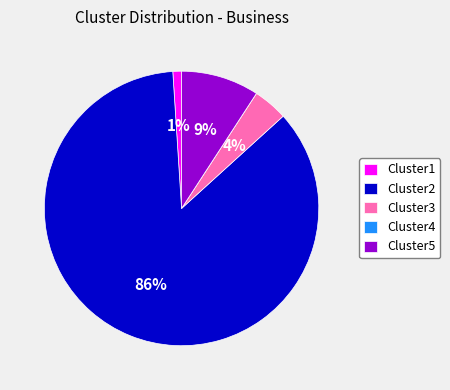

The Cluster3 slice represents 4% of the pie. True or false?

True